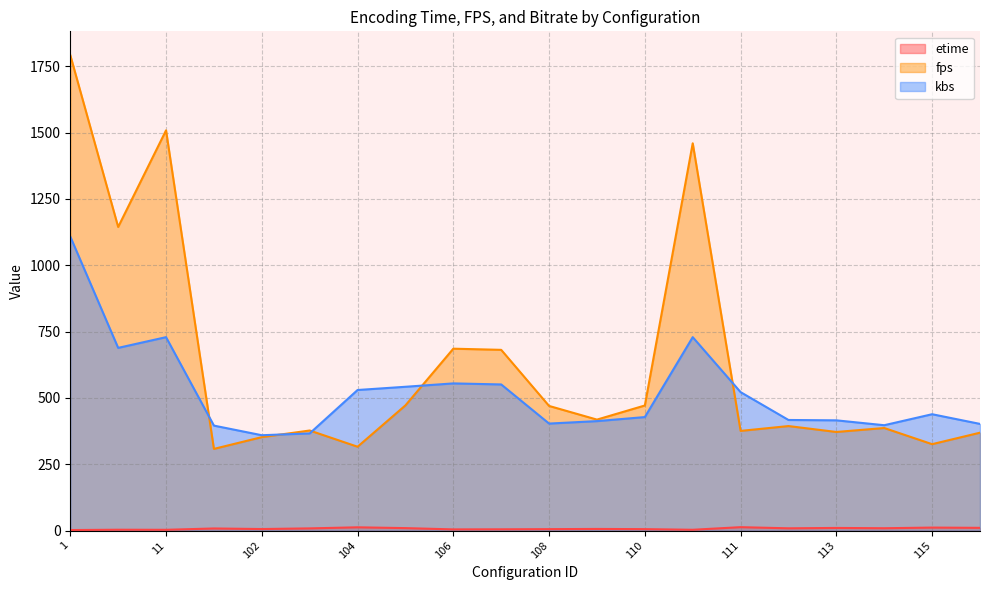

What is the average value of the kbs series?

519.3